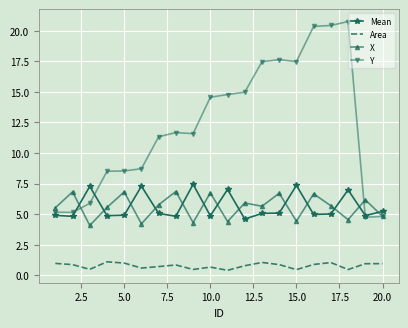

In Mean, how many points are higher than both neighbors (excluding endpoints)?

6